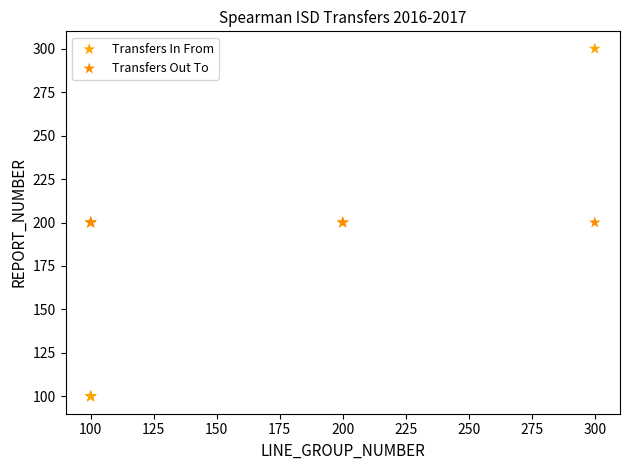

Which series reaches the maximum Y coordinate?

Transfers In From